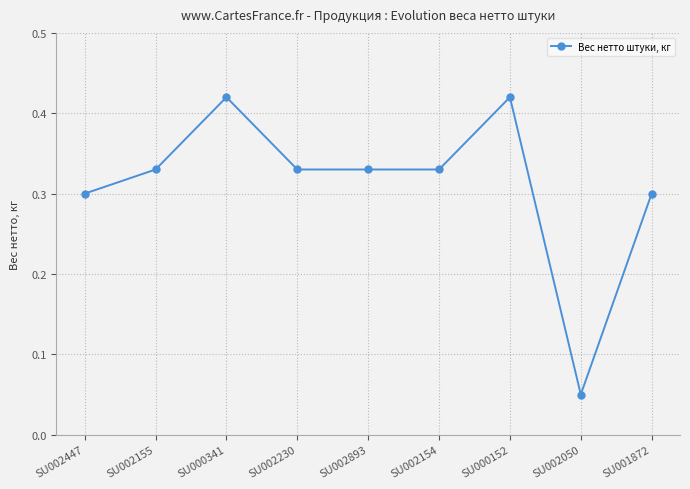

What is the label of the 7th point from the left?

SU000152